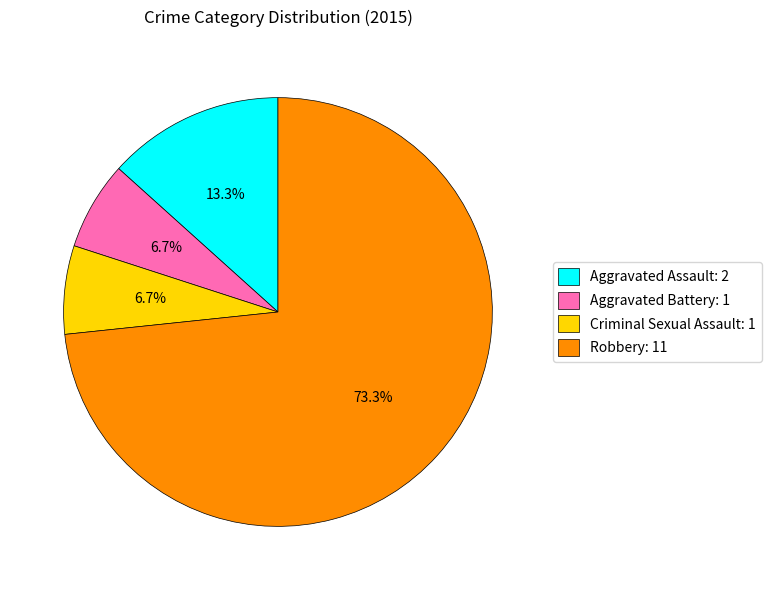

Is the sum of Criminal Sexual Assault: 1 and Aggravated Battery: 1 greater than half?

No